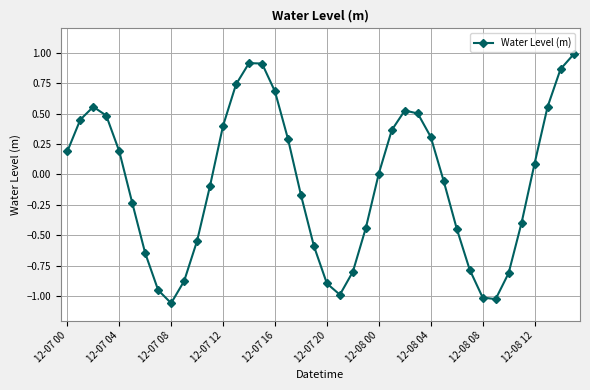

What is the difference between the maximum and minimum values?

2.0